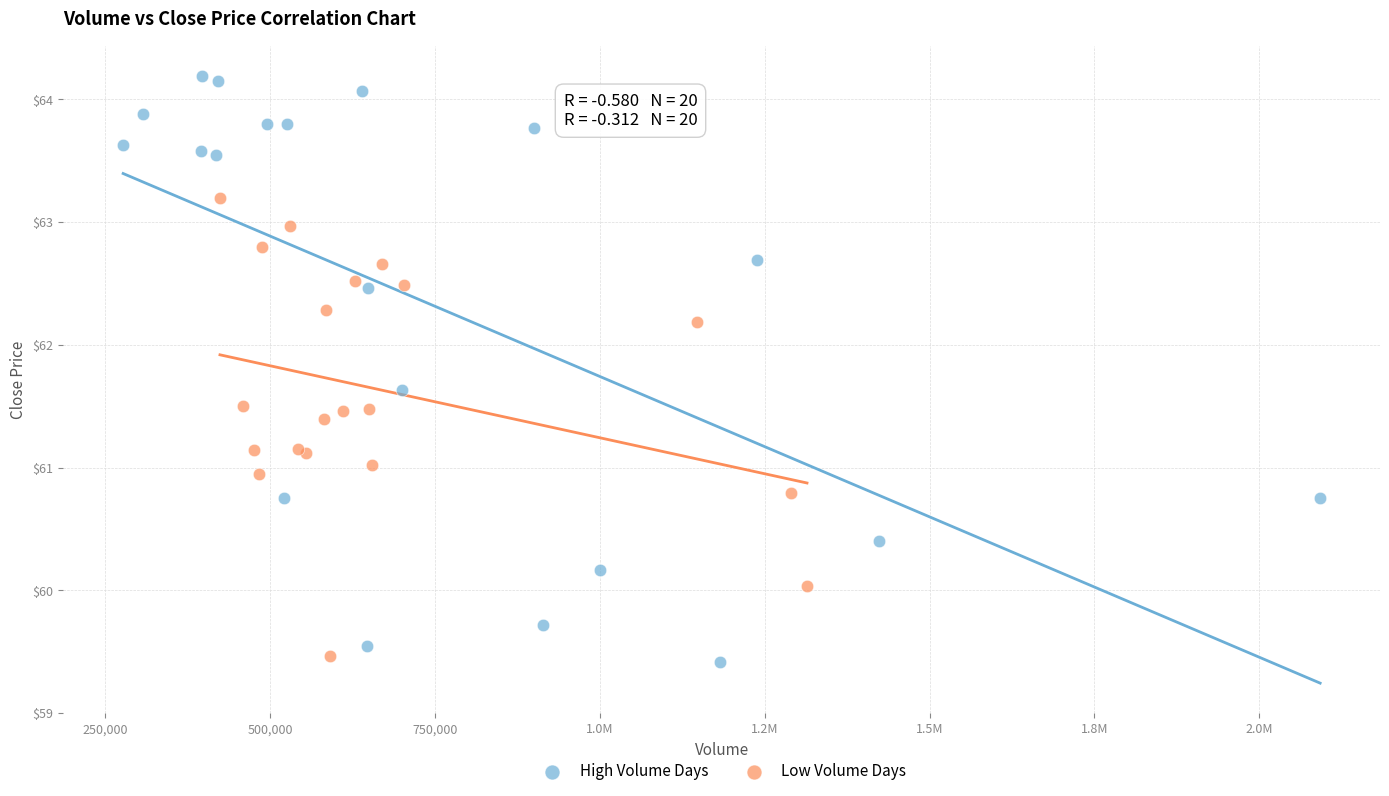

Which series reaches the maximum Y coordinate?

High Volume Days